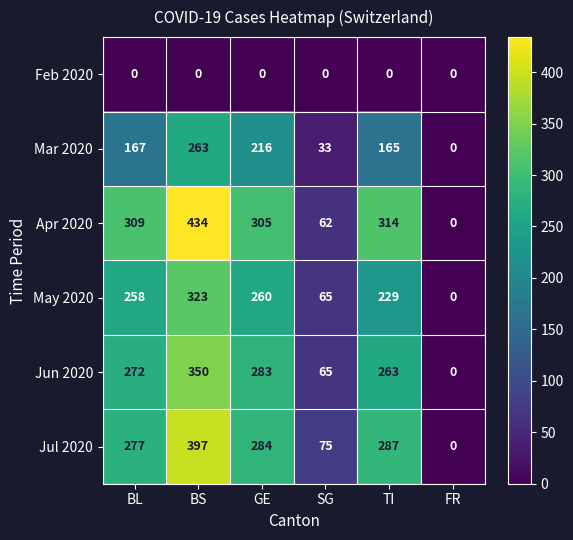

At which label is Jun 2020 closest to 175?

TI